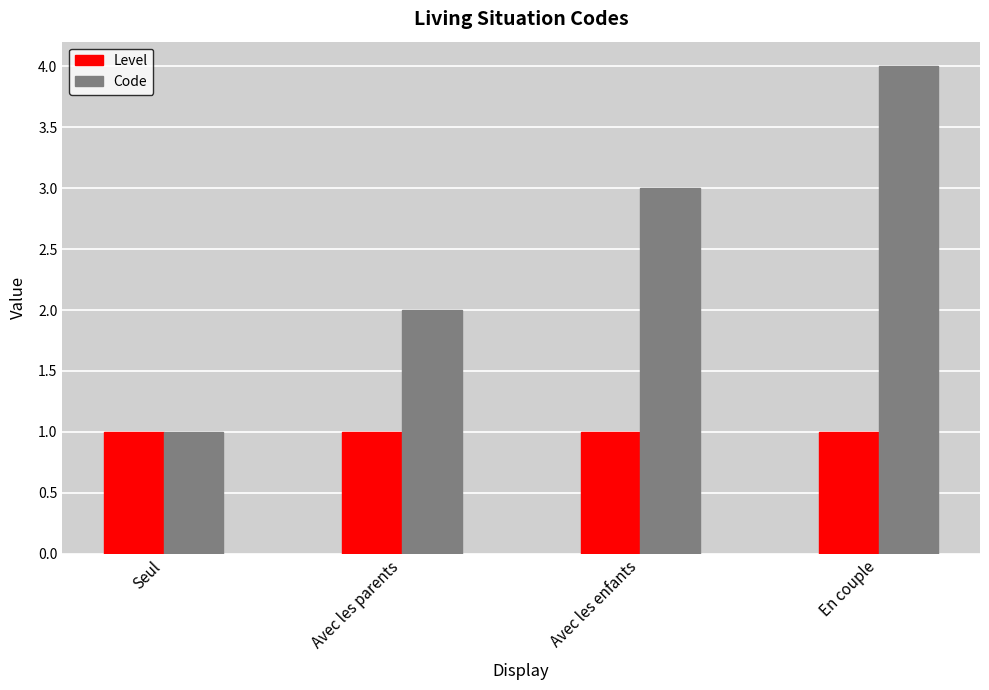

Count the number of data series in this chart.

2